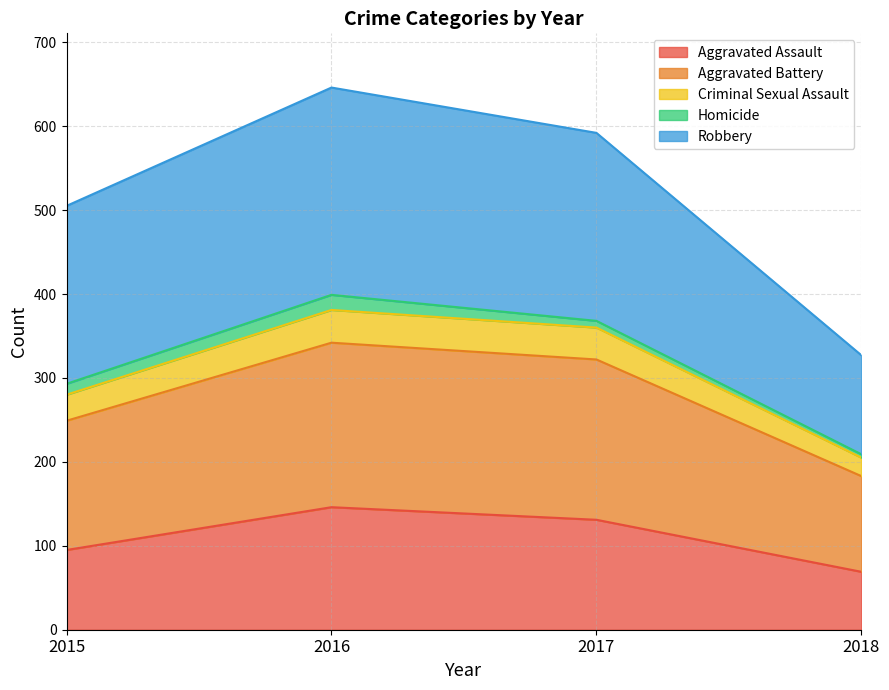

What is the approximate value of Aggravated Assault at 2016?

146